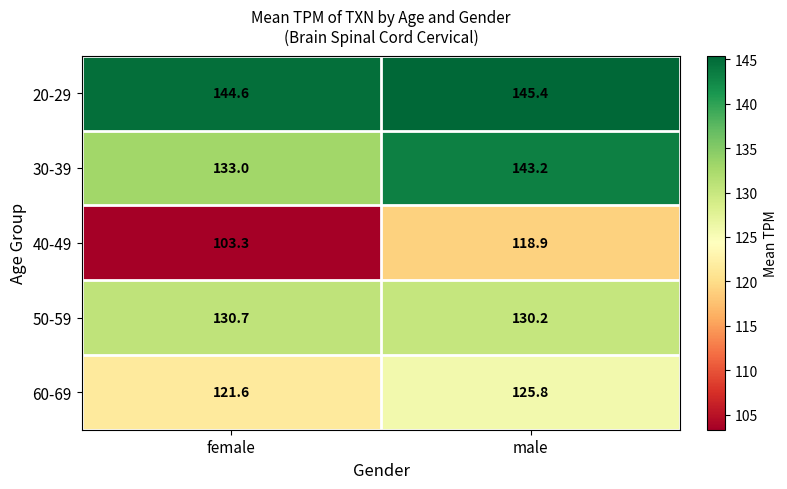

Reading right to left, list all the values displayed in this chart.

20-29: male=145.4	female=144.6
30-39: male=143.2	female=133.0
40-49: male=118.9	female=103.3
50-59: male=130.2	female=130.7
60-69: male=125.8	female=121.6